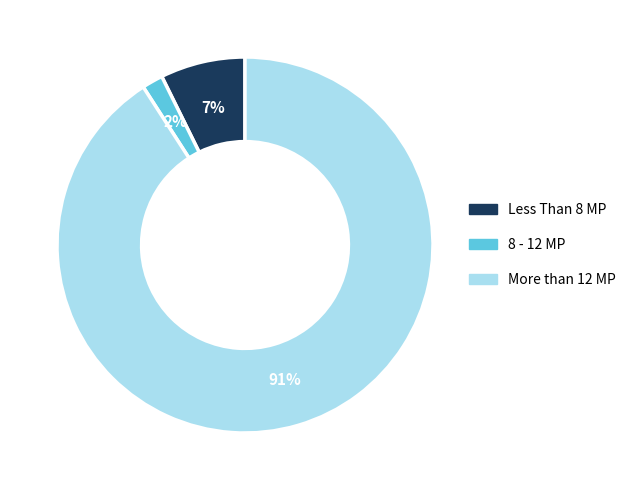

True or false: 8 - 12 MP accounts for 2% of the total.

True